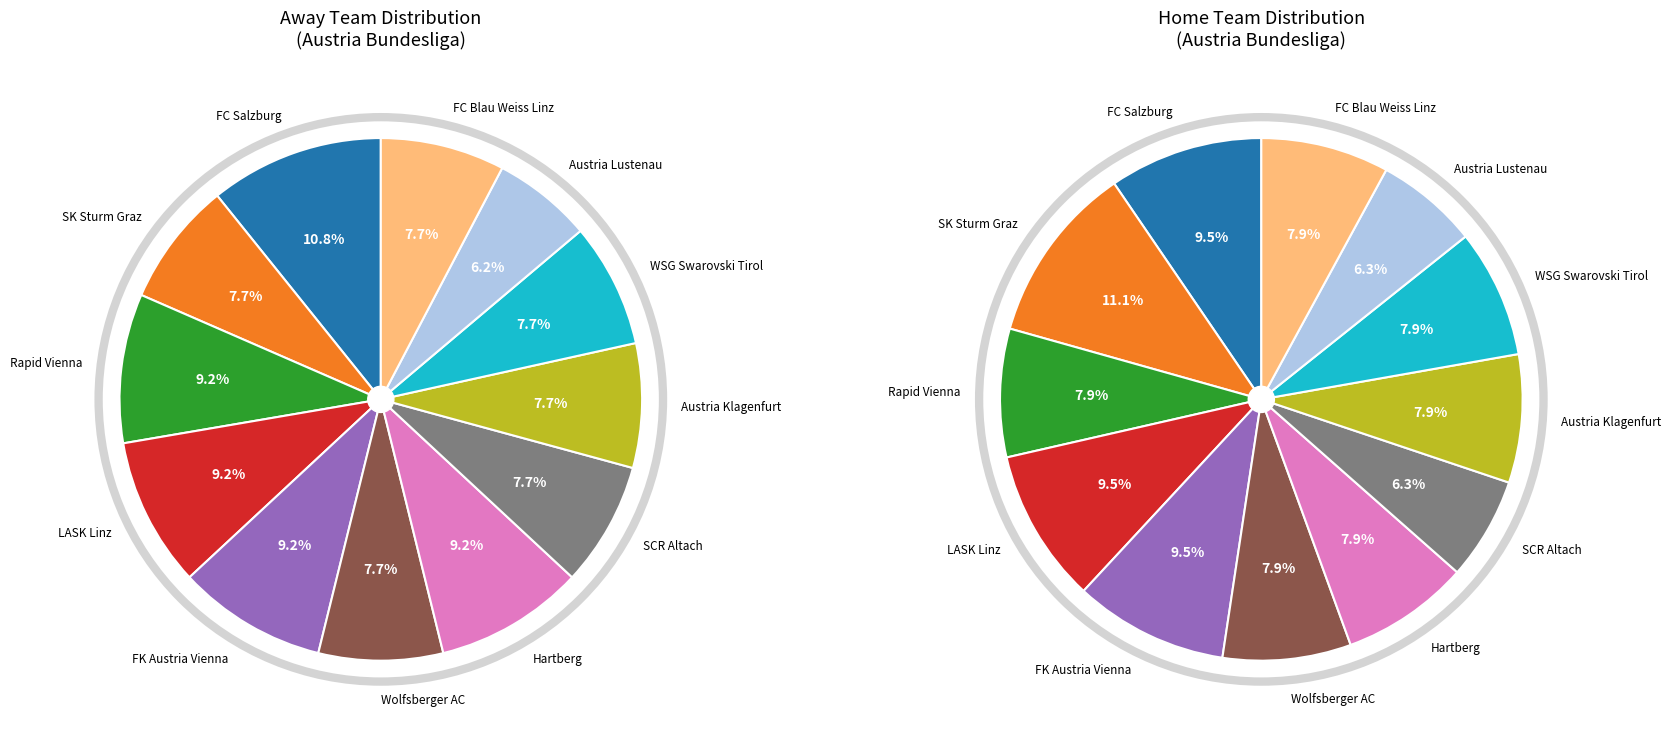

What is the smallest slice in the pie chart?

SCR Altach